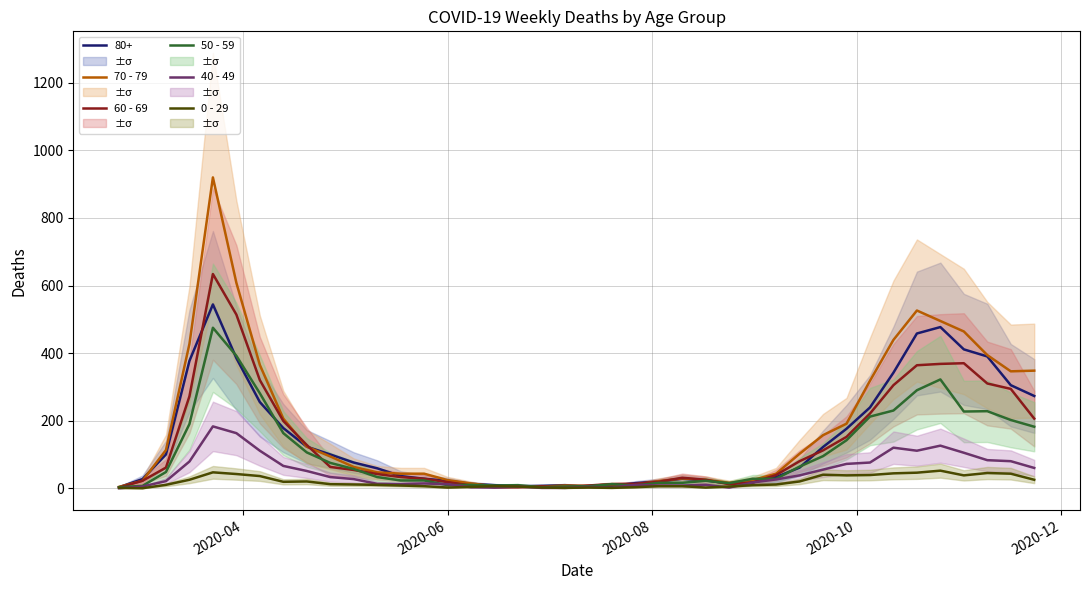

What is the value of the 60 - 69 point at the 18th from the left?

3